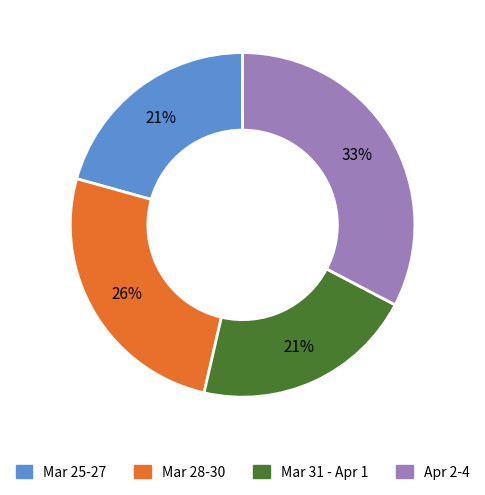

Is it true that Mar 31 - Apr 1 is 21% of the pie?

True